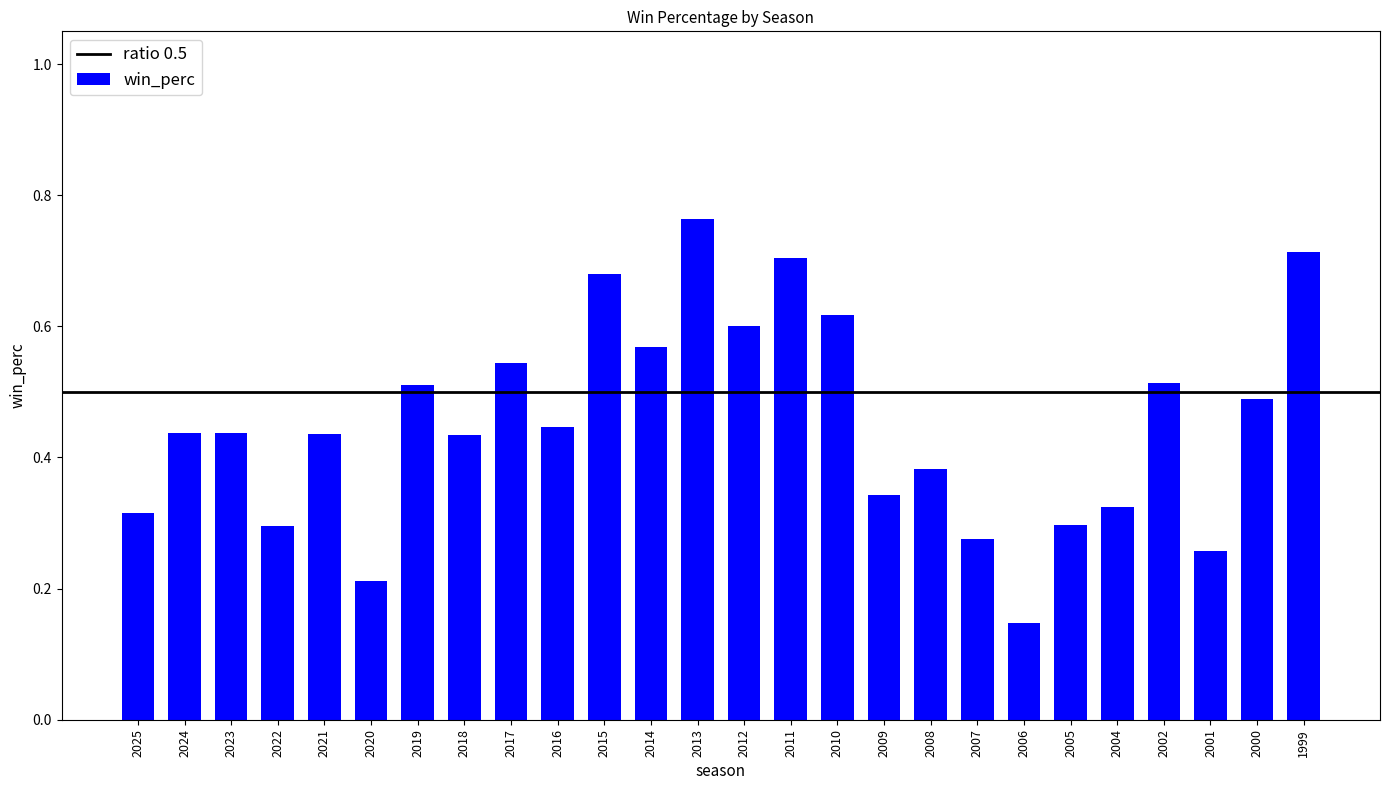

What is the sum of all values?

11.7